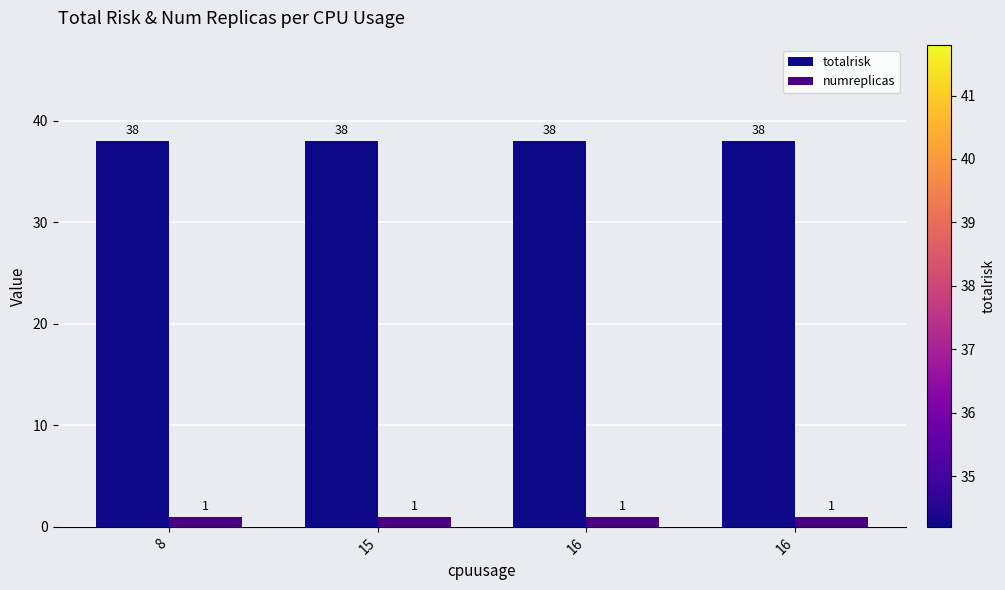

The value of totalrisk at 8 is 38. True or false?

True